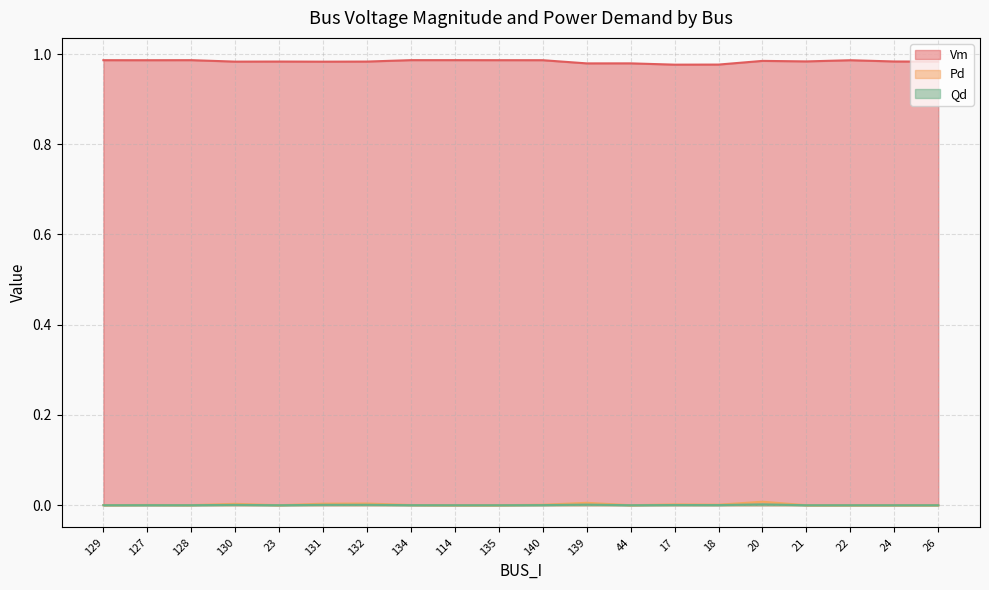

Rank the categories by Qd value from lowest to highest.

23, 114, 135, 44, 21, 22, 24, 26, 129, 128, 134, 127, 140, 18, 17, 130, 131, 132, 139, 20